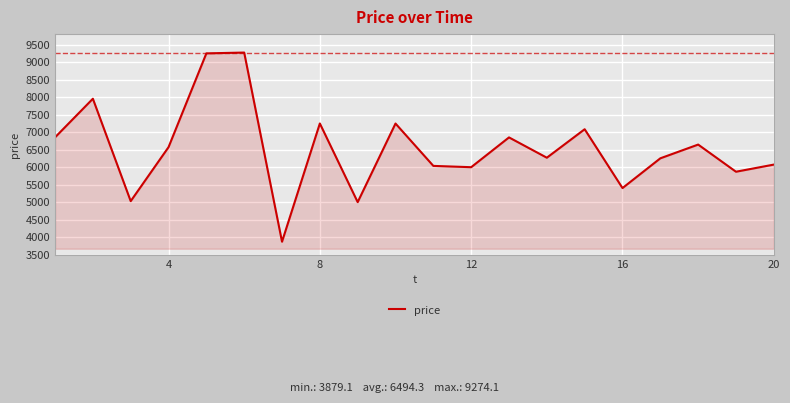

What is the maximum value shown in the chart?

9274.1